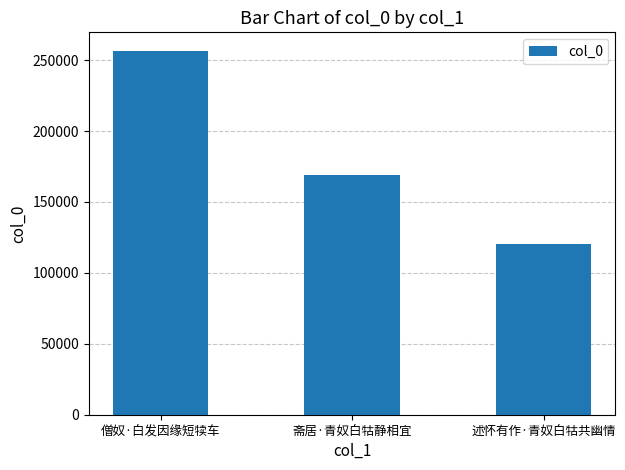

What is the label of the 3rd bar from the left?

述怀有作·青奴白牯共幽情